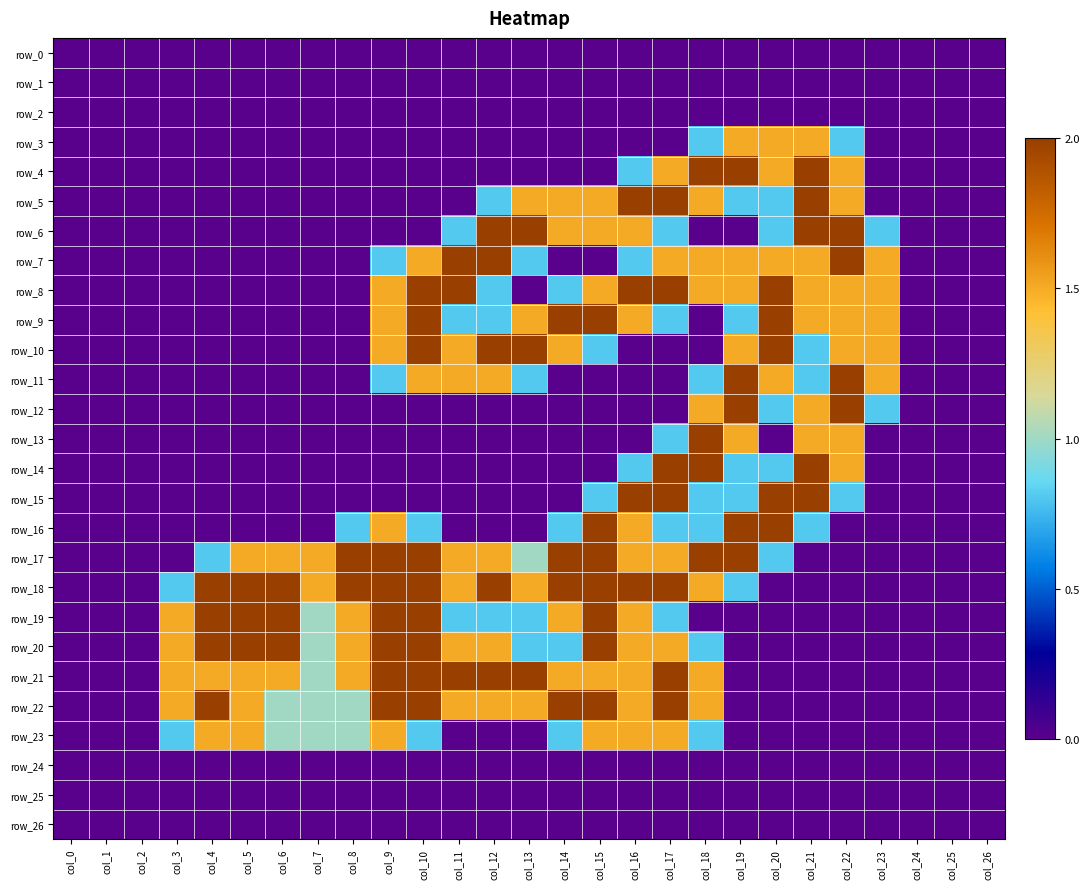

Is the value of row_3 at col_4 greater than the value of row_26 at col_25?

No